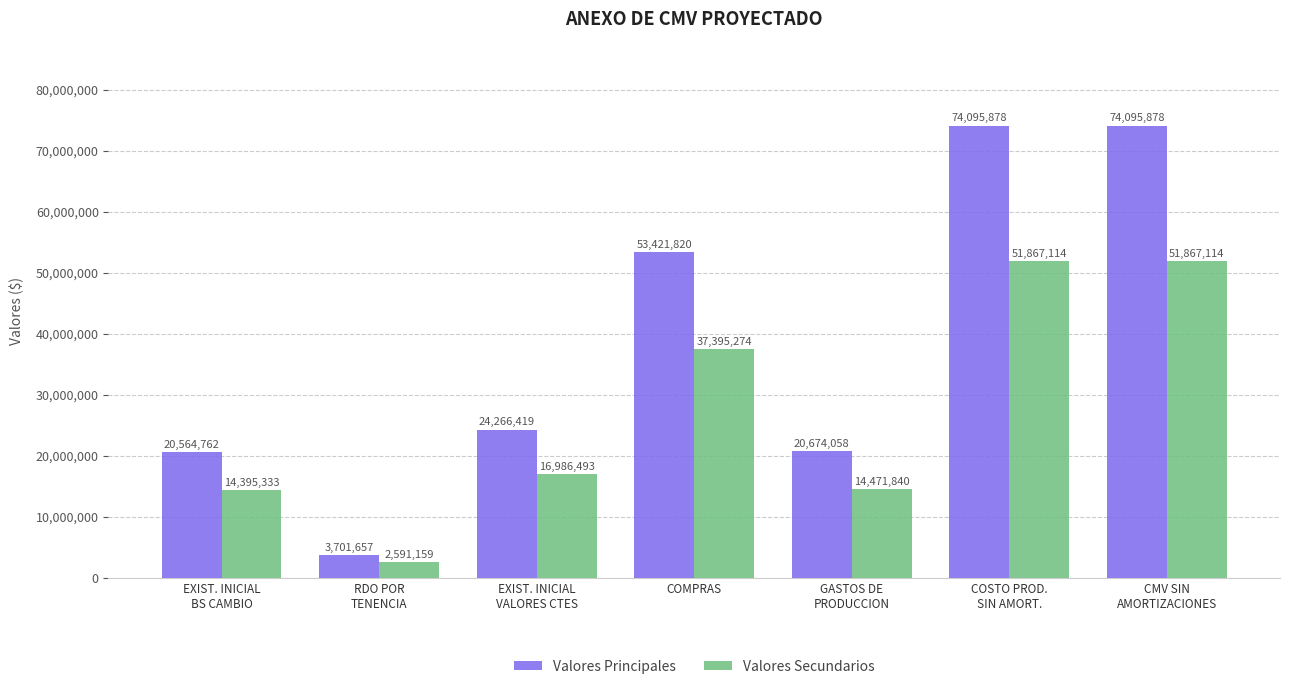

Rank the series by their maximum value, from highest to lowest.

Valores Principales, Valores Secundarios